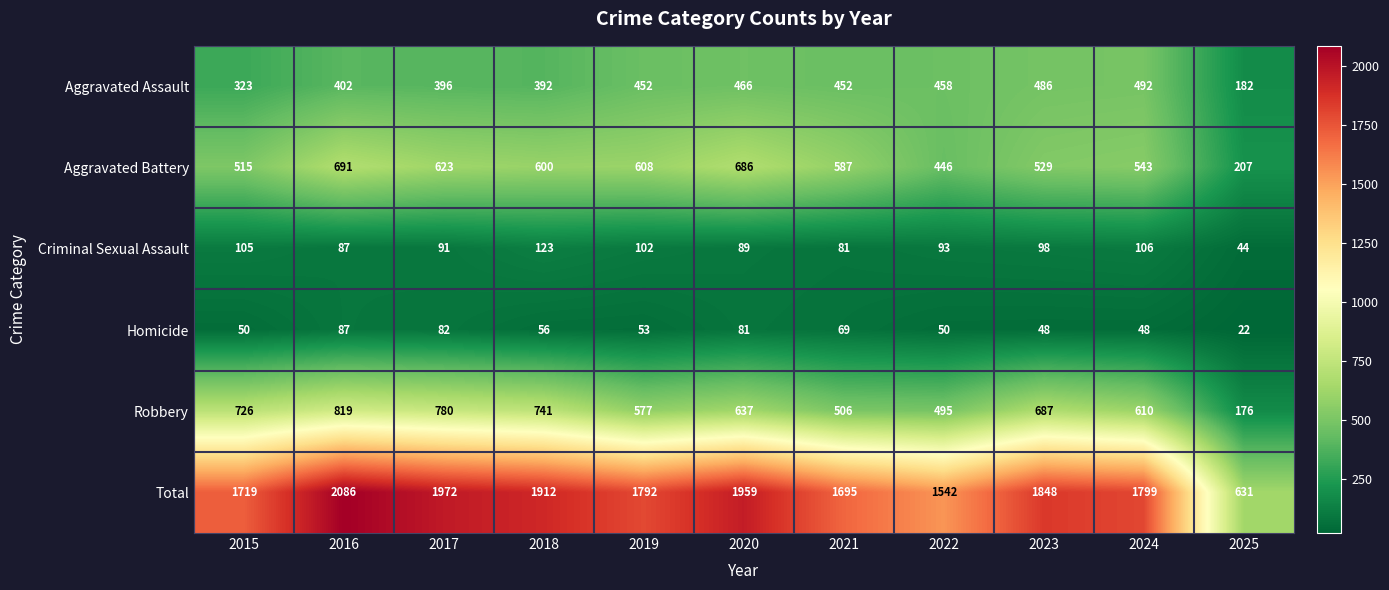

What is the approximate value of Criminal Sexual Assault at 2023?

98